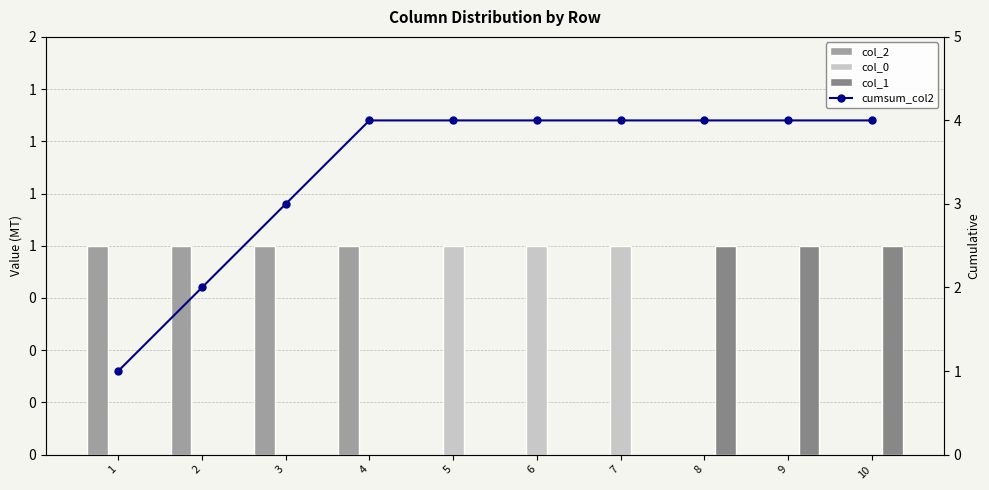

Which series has the largest total across all categories?

cumsum_col2